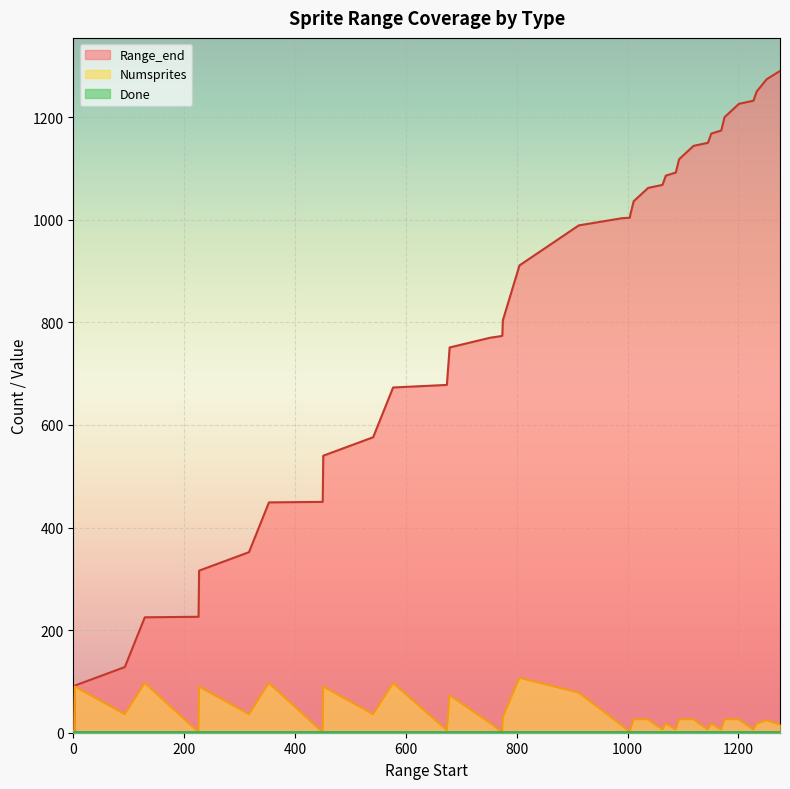

In Numsprites, how many points are lower than both neighbors (excluding endpoints)?

14